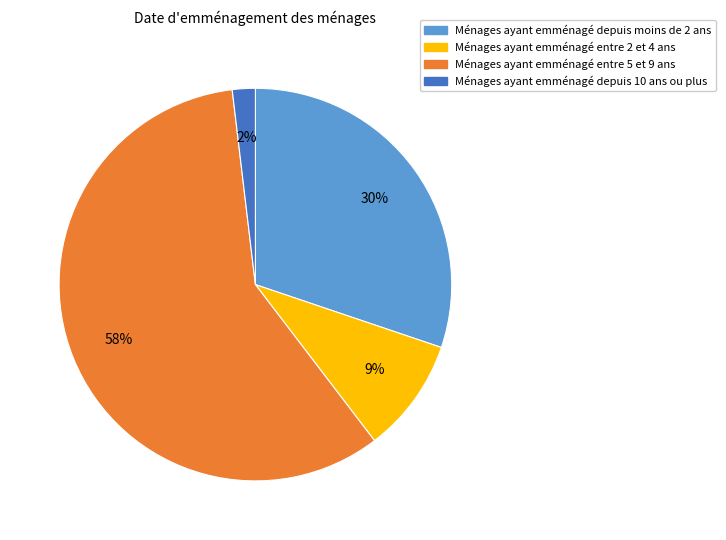

To the nearest percent, what is the difference between the largest and smallest slice percentages?

57%